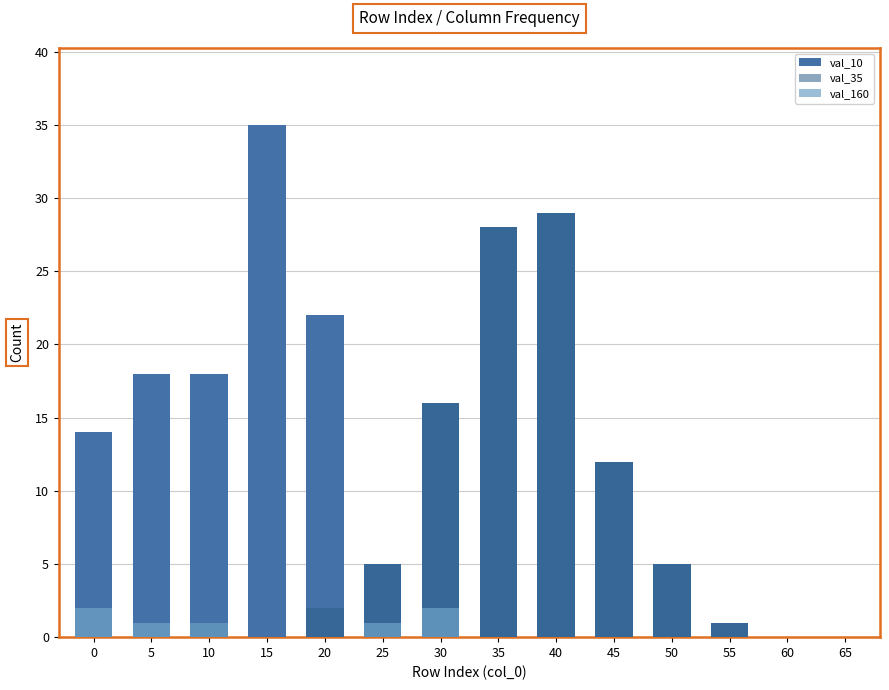

Count the number of data series in this chart.

3